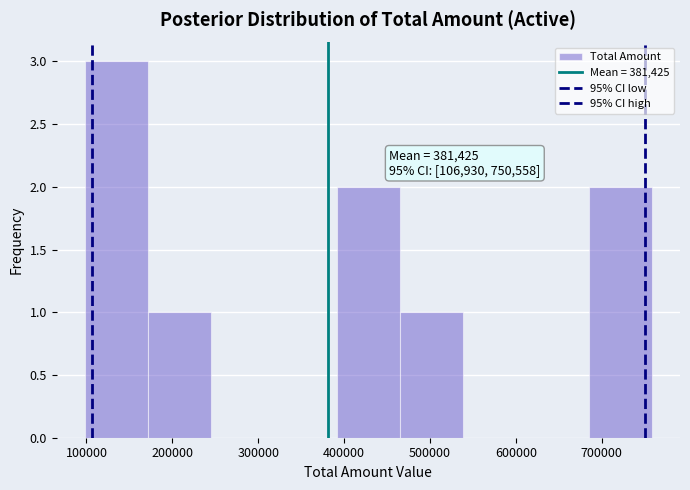

Over which range of the x-axis is the bar tallest?

100000 to 170000